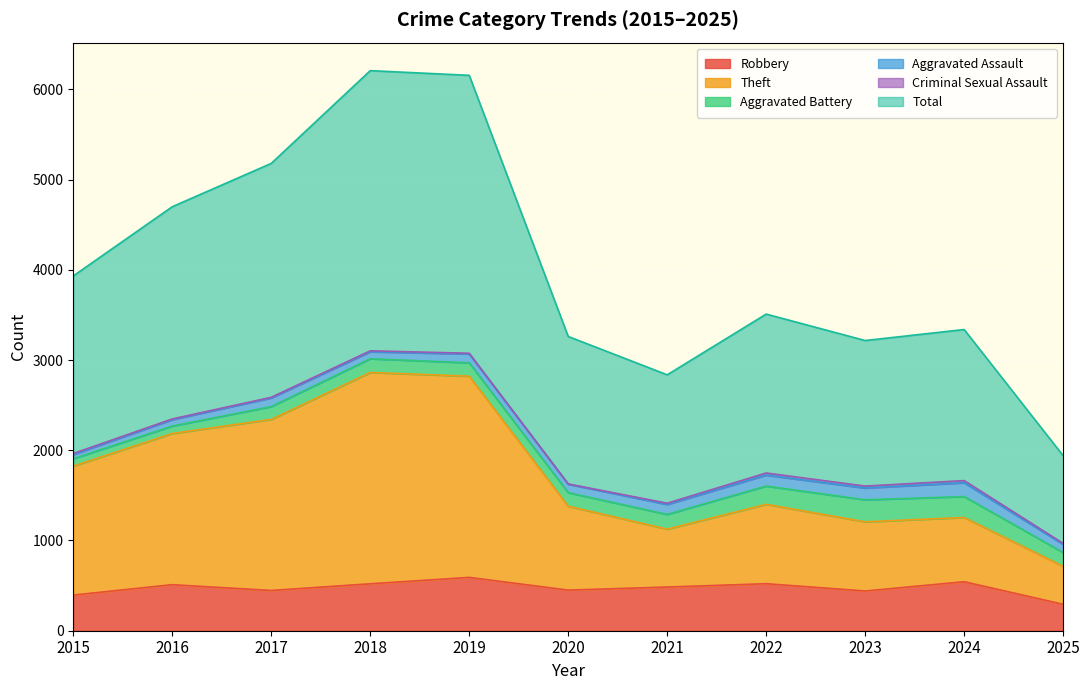

True or false: Robbery and Theft intersect in this chart.

False